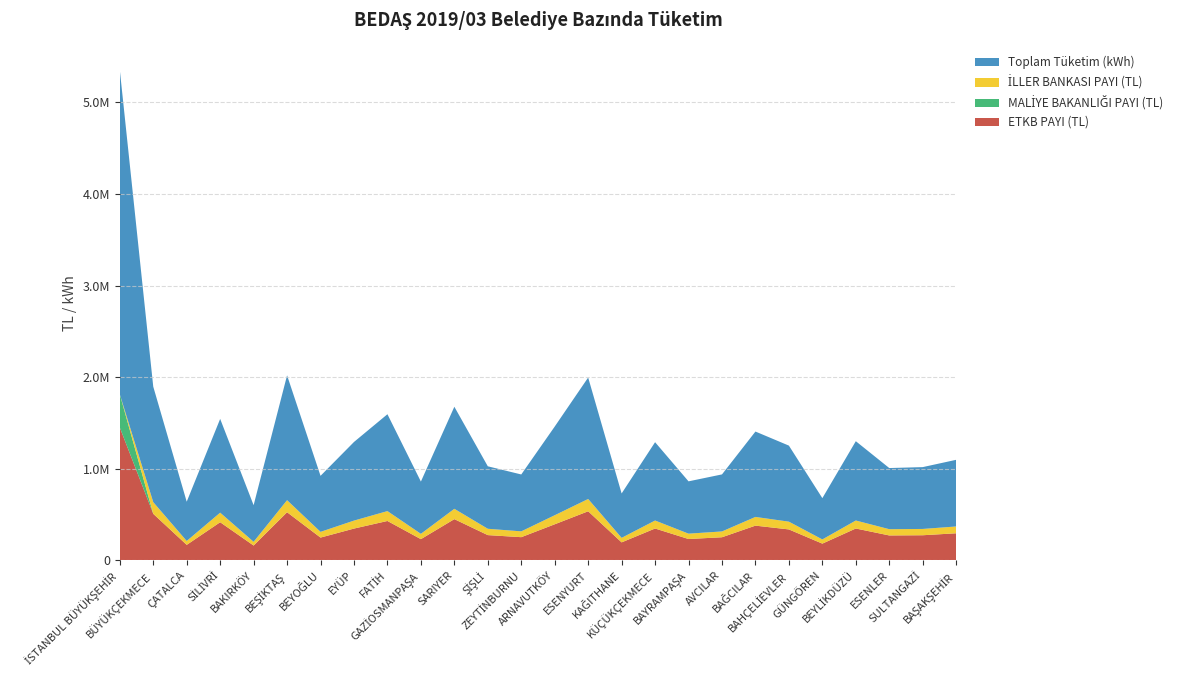

Reading right to left, what are all the values shown in this chart?

ETKB PAYI (TL): BAŞAKŞEHİR=296844.1	SULTANGAZİ=275338.3	ESENLER=273200.8	BEYLİKDÜZÜ=348979.6	GÜNGÖREN=183859.1	BAHÇELİEVLER=338848.1	BAĞCILAR=380224.1	AVCILAR=253513.7	BAYRAMPAŞA=234160.4	KÜÇÜKÇEKMECE=348882.6	KAĞITHANE=197534.3	ESENYURT=536936.2	ARNAVUTKÖY=394993.8	ZEYTİNBURNU=254287.1	ŞİŞLİ=276834.8	SARIYER=451168.9	GAZİOSMANPAŞA=232740.7	FATİH=431136.8	EYÜP=348197.8	BEYOĞLU=249914.2	BEŞİKTAŞ=526476.4	BAKIRKÖY=163095.9	SİLİVRİ=417437.9	ÇATALCA=170291.6	BÜYÜKÇEKMECE=509263.5	İSTANBUL BÜYÜKŞEHİR=1450995.6
MALİYE BAKANLIĞI PAYI (TL): BAŞAKŞEHİR=0.0	SULTANGAZİ=0.0	ESENLER=0.0	BEYLİKDÜZÜ=0.0	GÜNGÖREN=0.0	BAHÇELİEVLER=0.0	BAĞCILAR=0.0	AVCILAR=0.0	BAYRAMPAŞA=0.0	KÜÇÜKÇEKMECE=0.0	KAĞITHANE=0.0	ESENYURT=0.0	ARNAVUTKÖY=0.0	ZEYTİNBURNU=0.0	ŞİŞLİ=0.0	SARIYER=0.0	GAZİOSMANPAŞA=0.0	FATİH=0.0	EYÜP=0.0	BEYOĞLU=0.0	BEŞİKTAŞ=0.0	BAKIRKÖY=0.0	SİLİVRİ=0.0	ÇATALCA=0.0	BÜYÜKÇEKMECE=0.0	İSTANBUL BÜYÜKŞEHİR=362749.0
İLLER BANKASI PAYI (TL): BAŞAKŞEHİR=74211.0	SULTANGAZİ=68834.6	ESENLER=68300.2	BEYLİKDÜZÜ=87245.0	GÜNGÖREN=45964.8	BAHÇELİEVLER=84712.0	BAĞCILAR=95055.9	AVCILAR=63378.5	BAYRAMPAŞA=58540.0	KÜÇÜKÇEKMECE=87220.6	KAĞITHANE=49383.6	ESENYURT=134234.1	ARNAVUTKÖY=98748.4	ZEYTİNBURNU=63571.7	ŞİŞLİ=69208.8	SARIYER=112792.2	GAZİOSMANPAŞA=58185.2	FATİH=107784.2	EYÜP=87049.4	BEYOĞLU=62478.5	BEŞİKTAŞ=131618.9	BAKIRKÖY=40773.9	SİLİVRİ=104359.5	ÇATALCA=42572.8	BÜYÜKÇEKMECE=127315.8	İSTANBUL BÜYÜKŞEHİR=0.0
Toplam Tüketim (kWh): BAŞAKŞEHİR=727541.2	SULTANGAZİ=674775.6	ESENLER=667271.8	BEYLİKDÜZÜ=865514.1	GÜNGÖREN=450418.3	BAHÇELİEVLER=829900.5	BAĞCILAR=931753.9	AVCILAR=622484.8	BAYRAMPAŞA=570968.6	KÜÇÜKÇEKMECE=854883.4	KAĞITHANE=484526.1	ESENYURT=1325271.6	ARNAVUTKÖY=967730.2	ZEYTİNBURNU=620789.7	ŞİŞLİ=681840.5	SARIYER=1113712.8	GAZİOSMANPAŞA=570180.3	FATİH=1057140.5	EYÜP=858018.2	BEYOĞLU=611395.4	BEŞİKTAŞ=1362059.2	BAKIRKÖY=399552.6	SİLİVRİ=1023309.1	ÇATALCA=428468.2	BÜYÜKÇEKMECE=1260462.7	İSTANBUL BÜYÜKŞEHİR=3540270.2